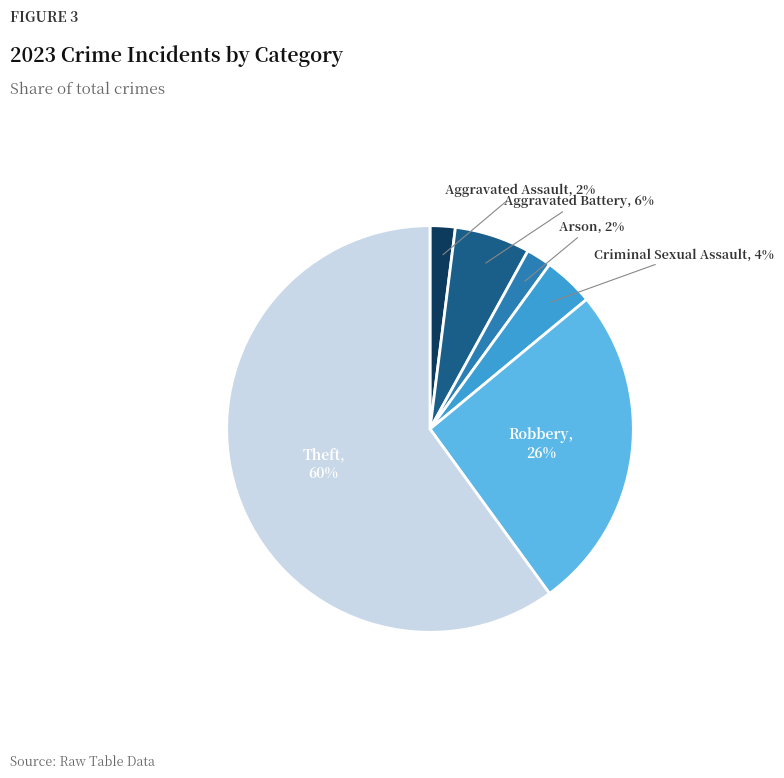

Which has a higher value, Robbery or Arson?

Robbery